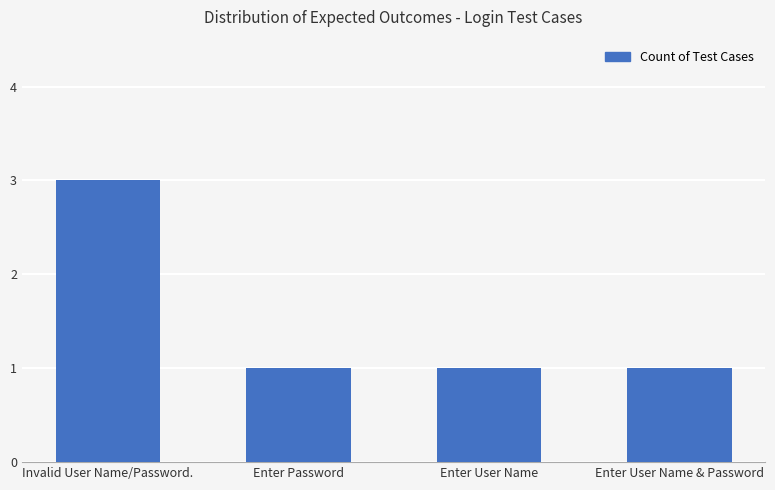

What is the label of the 2nd bar from the left?

Enter Password